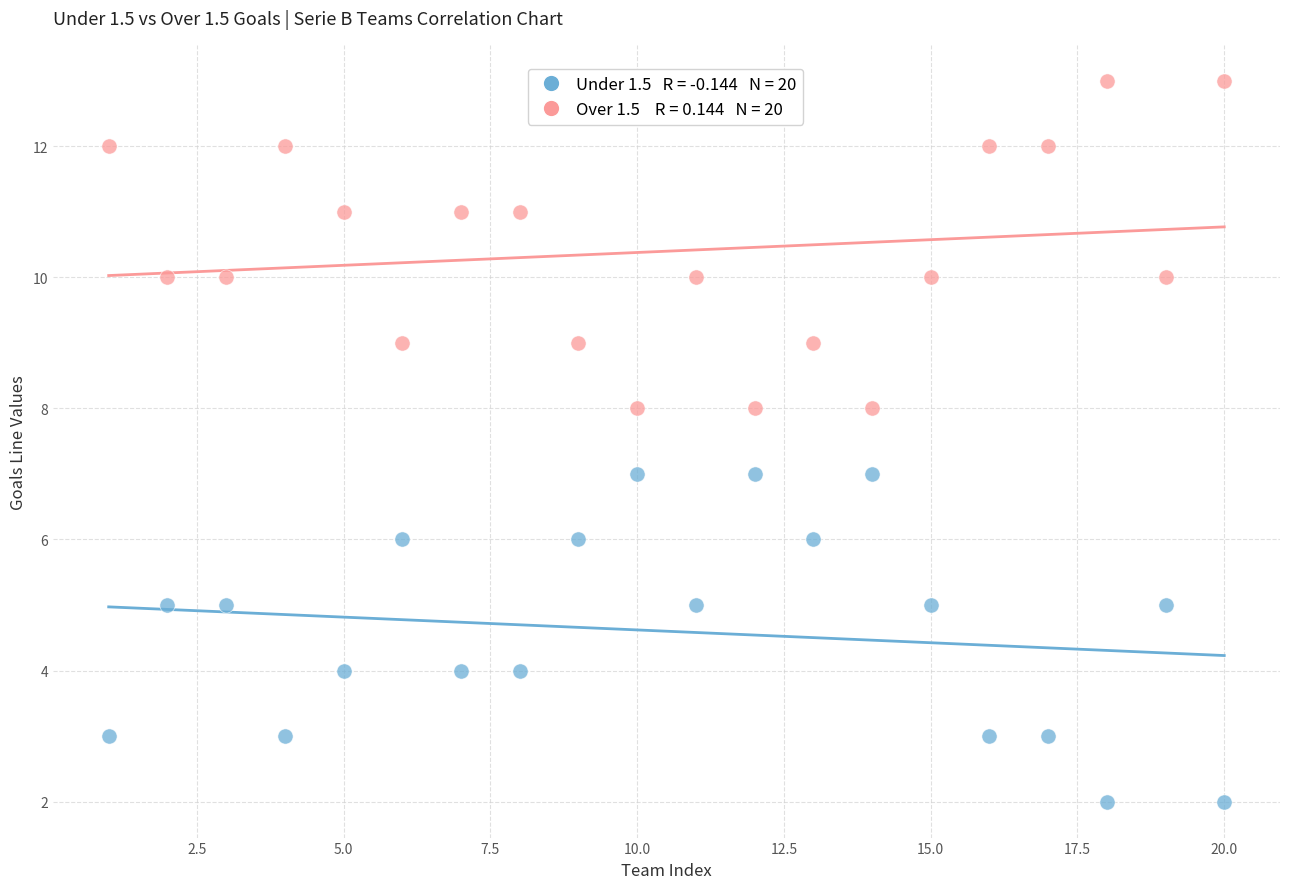

Across all data points, what is the range of X values (max minus min)?

19